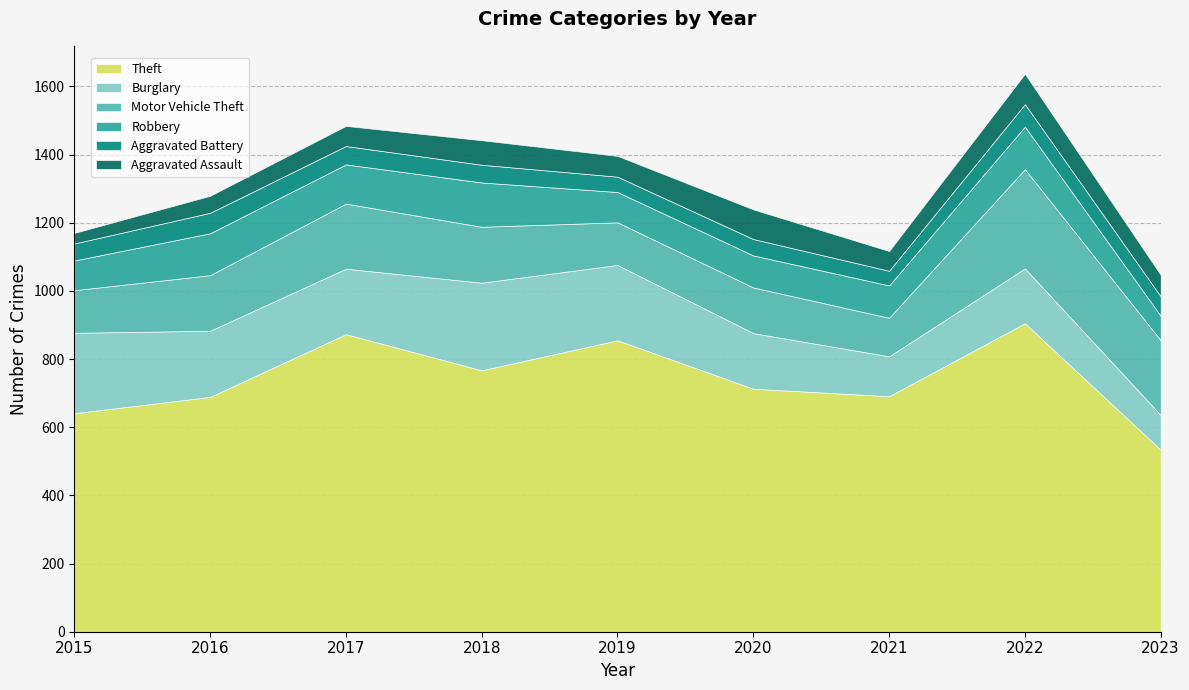

The value of Theft at 2020 is 713. True or false?

True